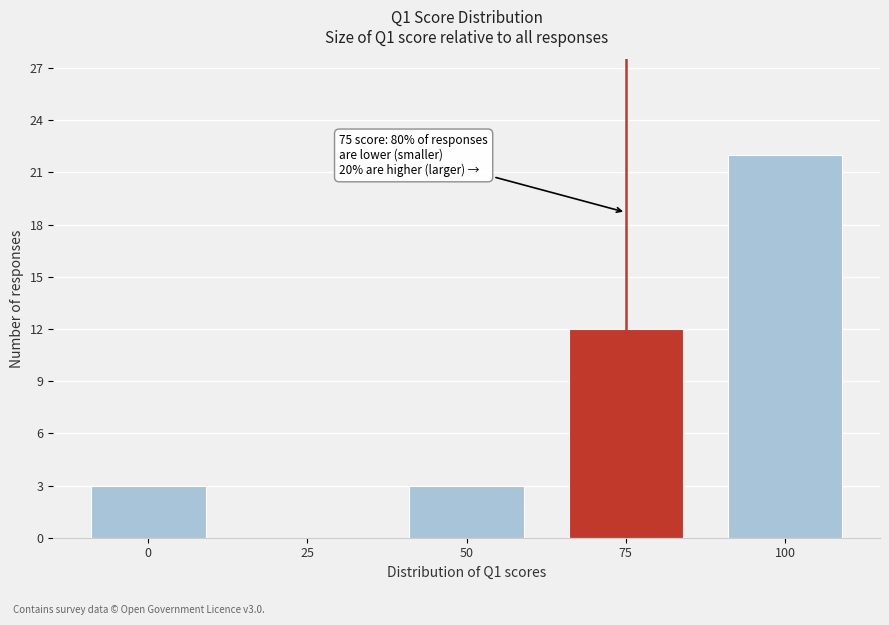

Which range on the x-axis has the tallest bar?

87.5 to 112.5